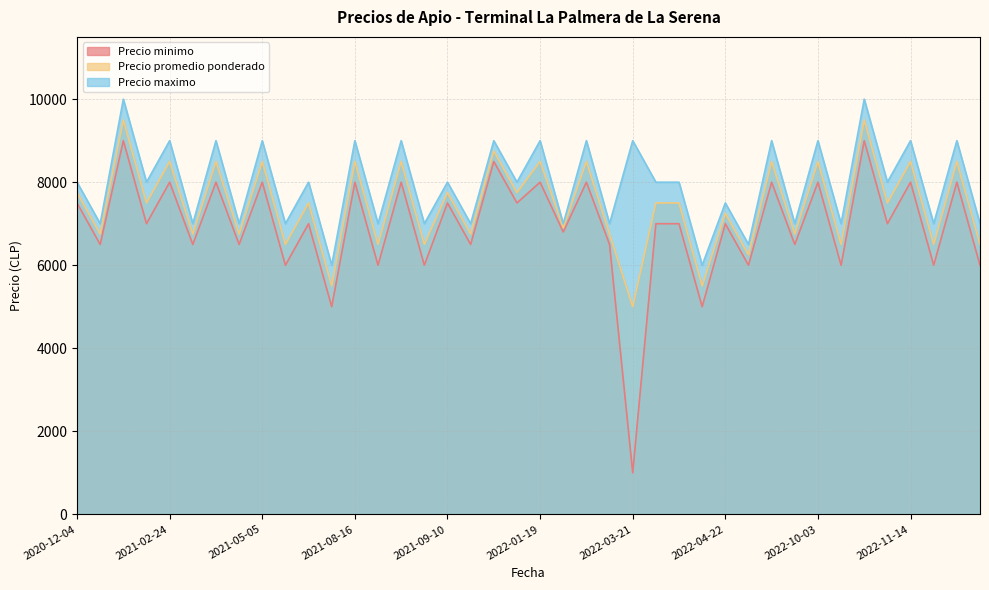

List the series in order of their overall mean, highest first.

Precio maximo, Precio promedio ponderado, Precio minimo